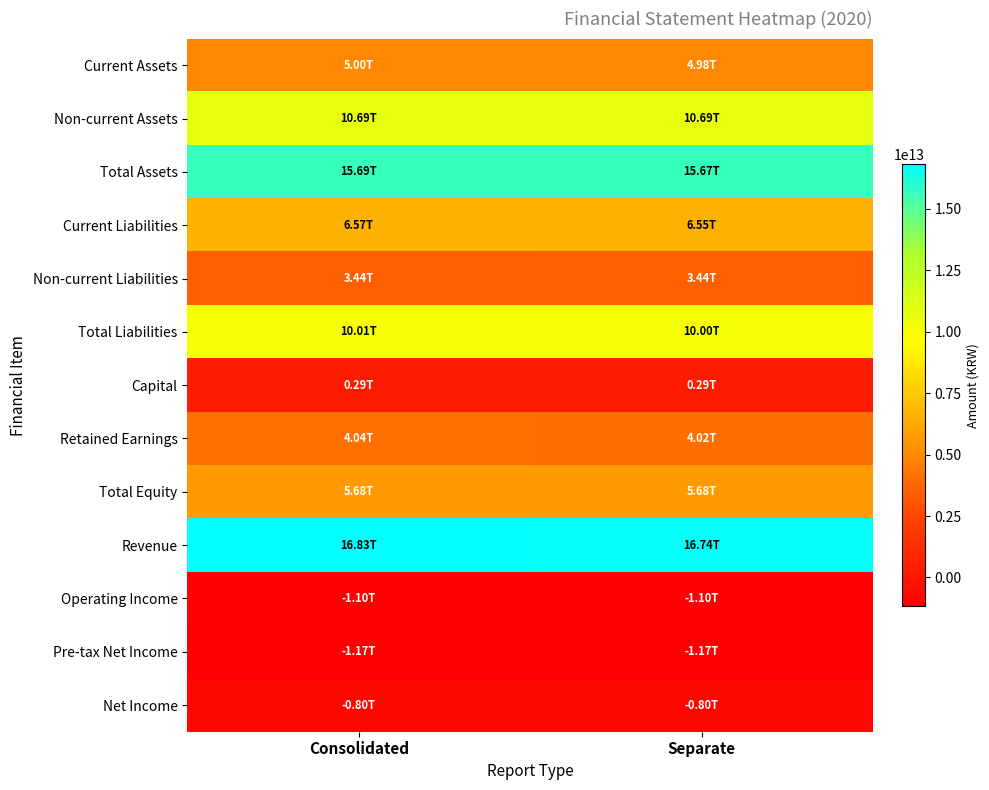

List the series in order of their peak value, highest first.

Revenue, Total Assets, Non-current Assets, Total Liabilities, Current Liabilities, Total Equity, Current Assets, Retained Earnings, Non-current Liabilities, Capital, Net Income, Operating Income, Pre-tax Net Income